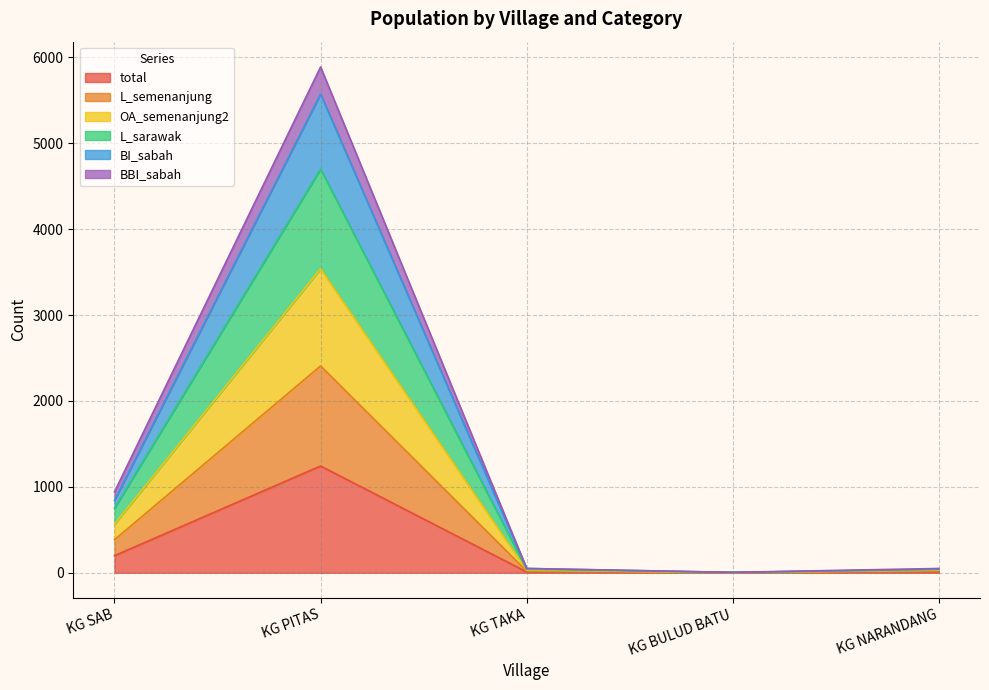

What is the highest value of the total series?

1243